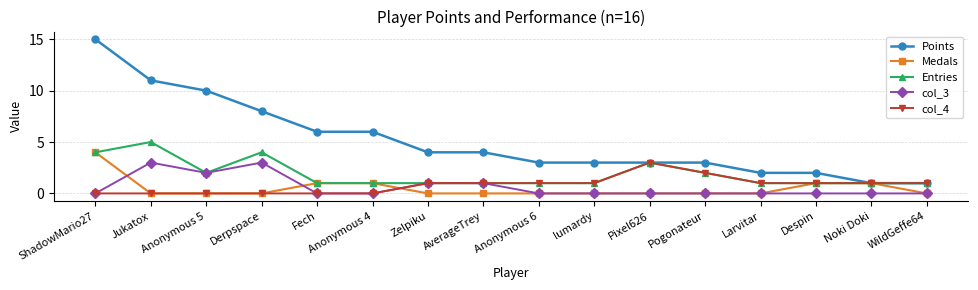

What is the greatest value displayed?

15